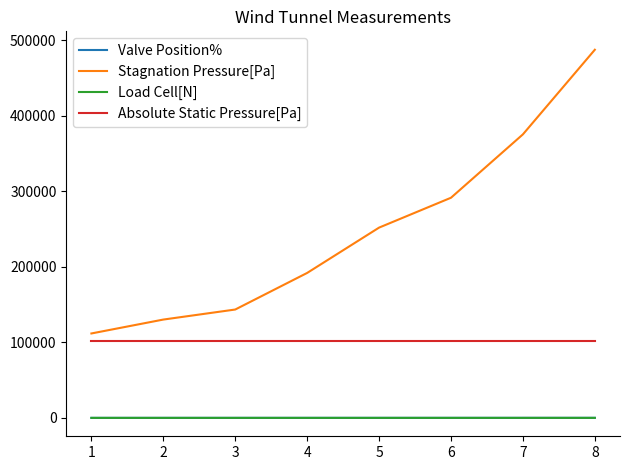

At how many categories does at least one series exceed 407652?

1